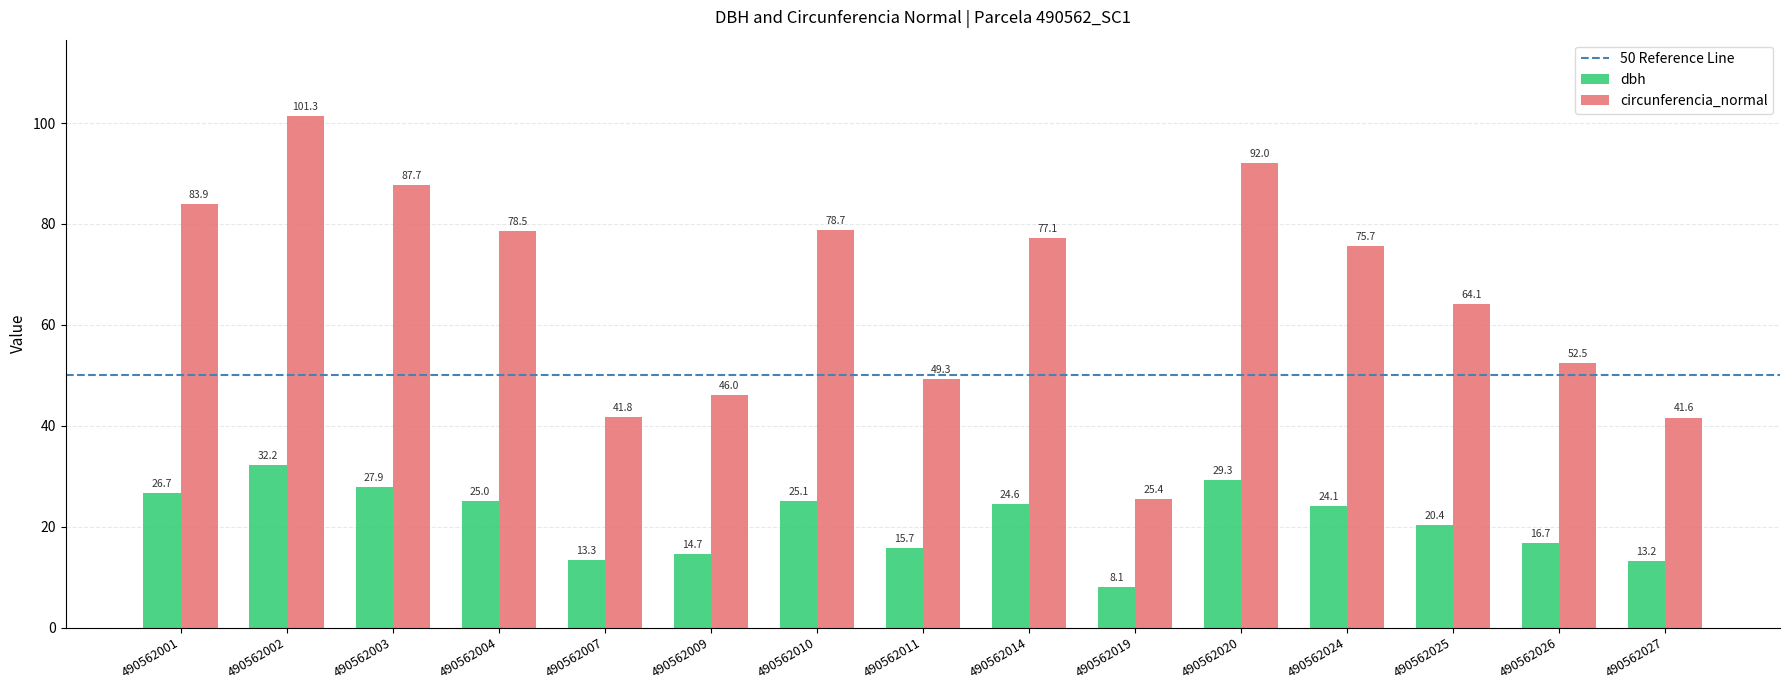

What is the minimum value for dbh?

8.1